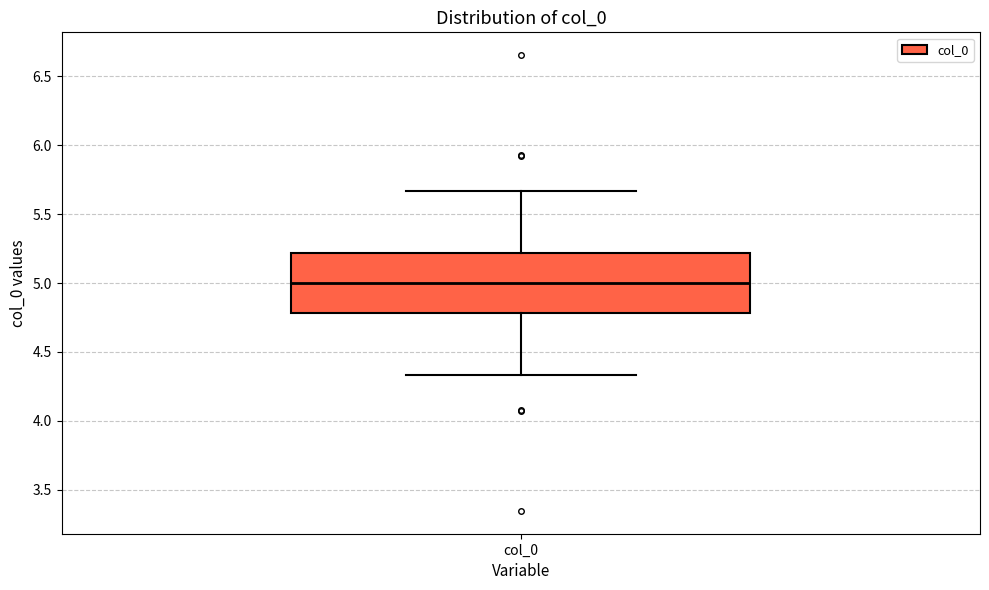

Where does the median line of the box for col_0 sit on the y-axis? The values are not printed on the chart, so give them approximately, as read against the axis.

5.00